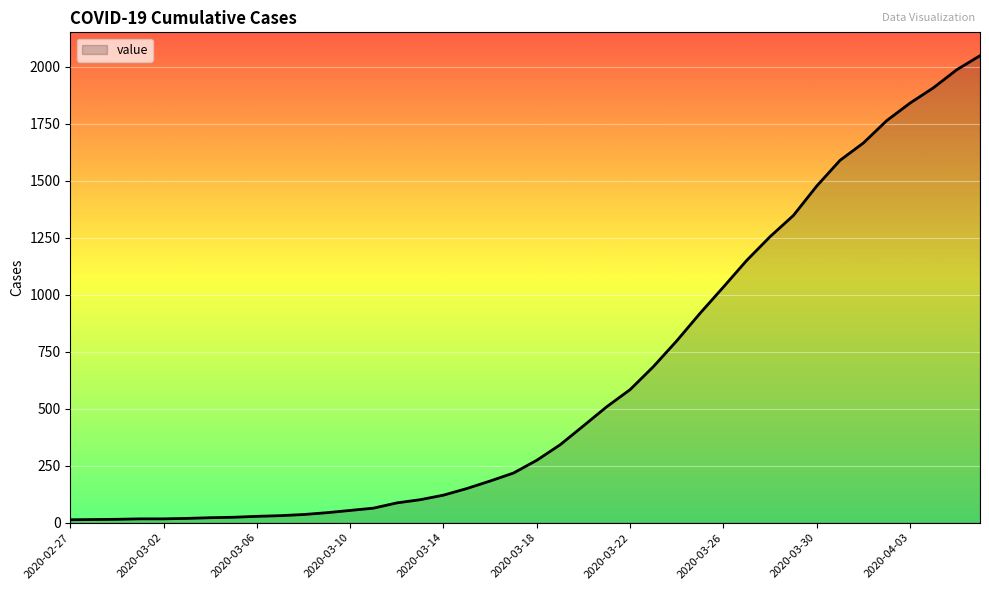

What is the difference between the maximum and minimum values?

2036